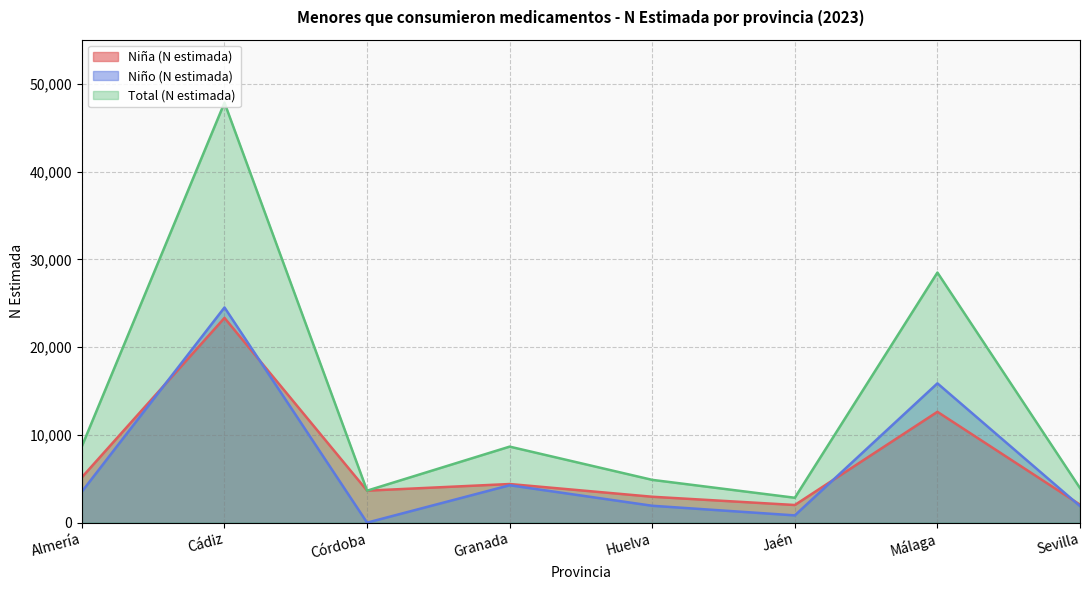

Between Cádiz and Córdoba, which is larger?

Cádiz